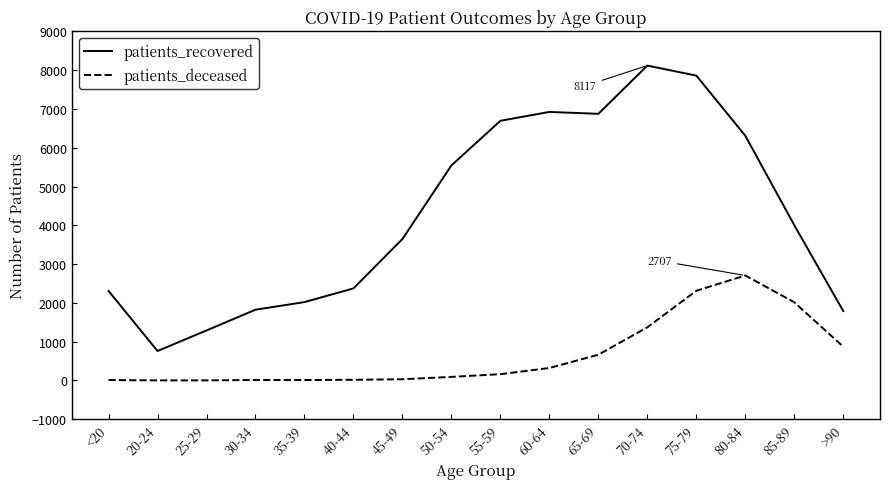

In patients_deceased, how many points are higher than both neighbors (excluding endpoints)?

2